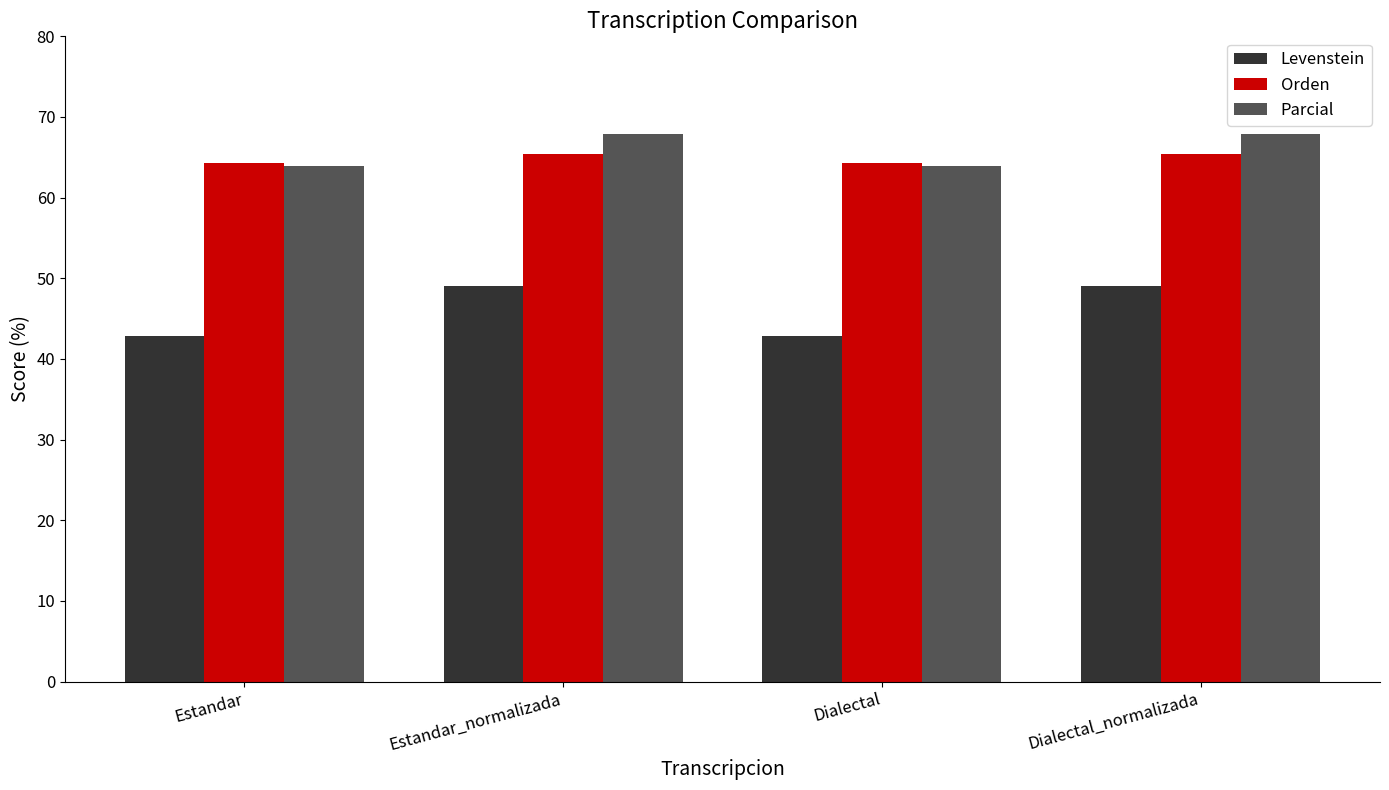

Which series has the largest total across all categories?

Parcial